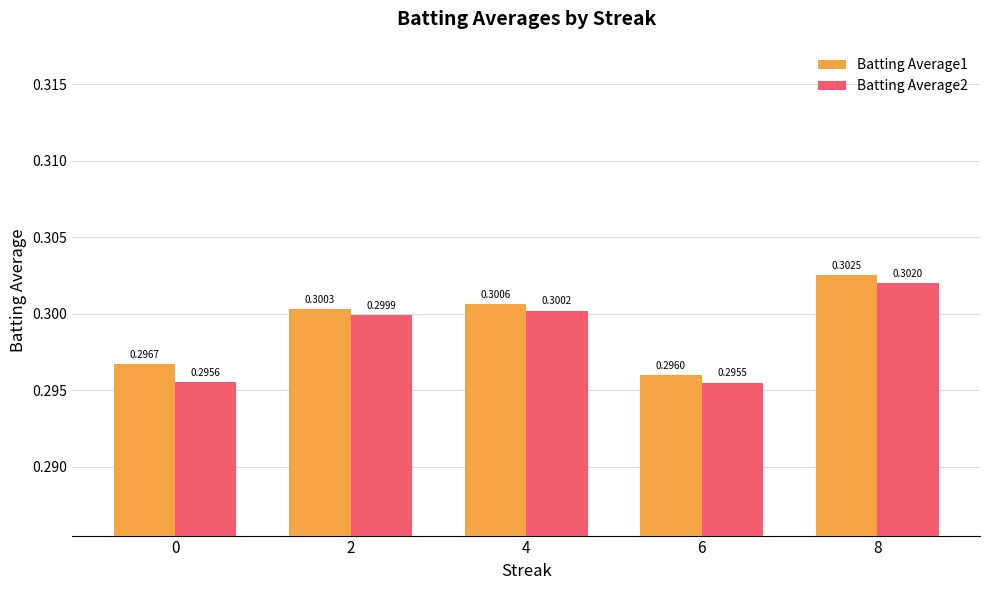

True or false: Batting Average2 has a value of 0.3 at 6.

True